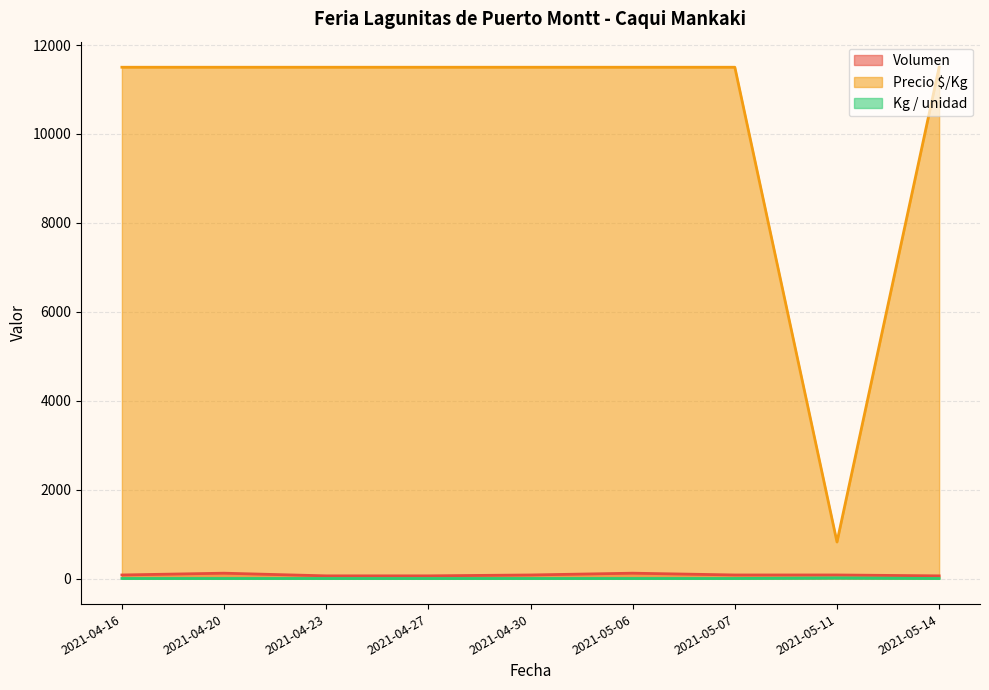

What is the difference between the highest and lowest values at 2021-05-14?

11499